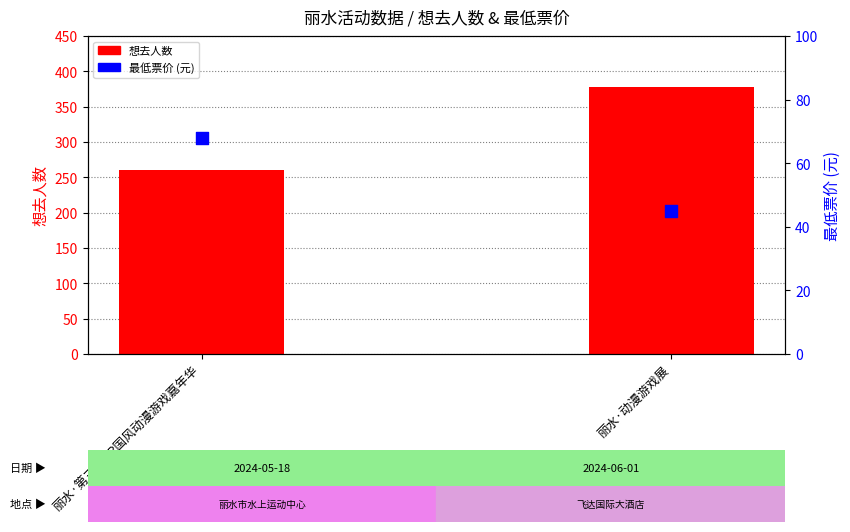

Which series has the largest total across all categories?

想去人数